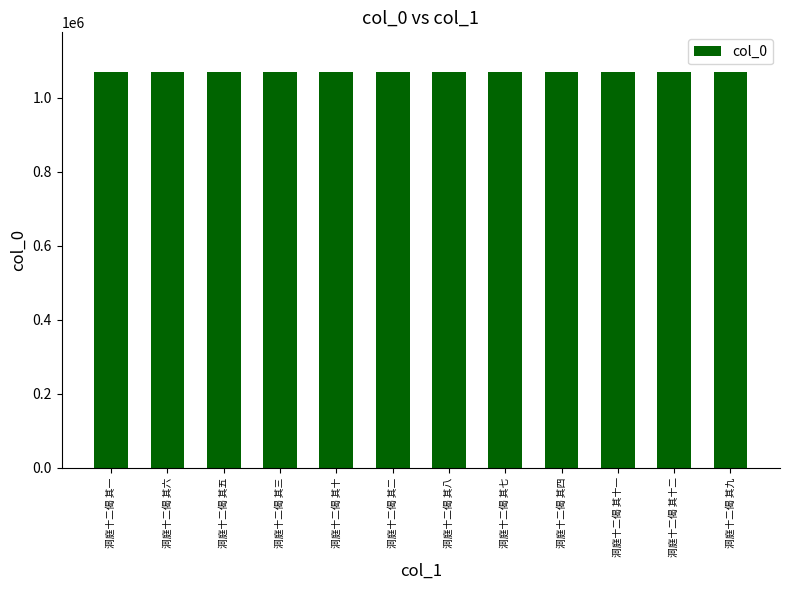

How many values are below 1069398?

6